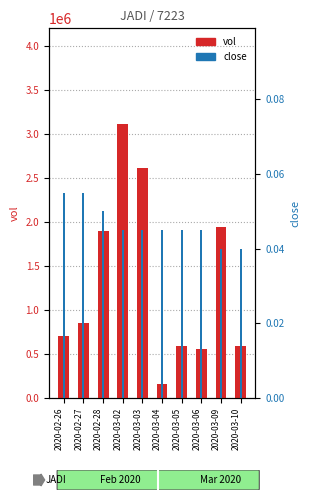

List the series in order of their overall mean, highest first.

vol, close